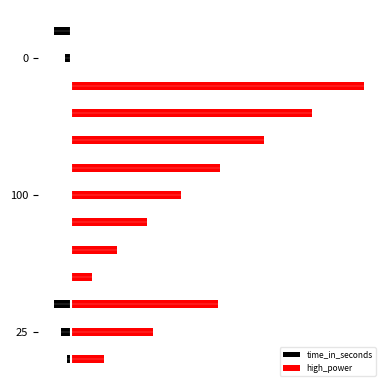

Rank the series by their average value, from lowest to highest.

time_in_seconds, high_power